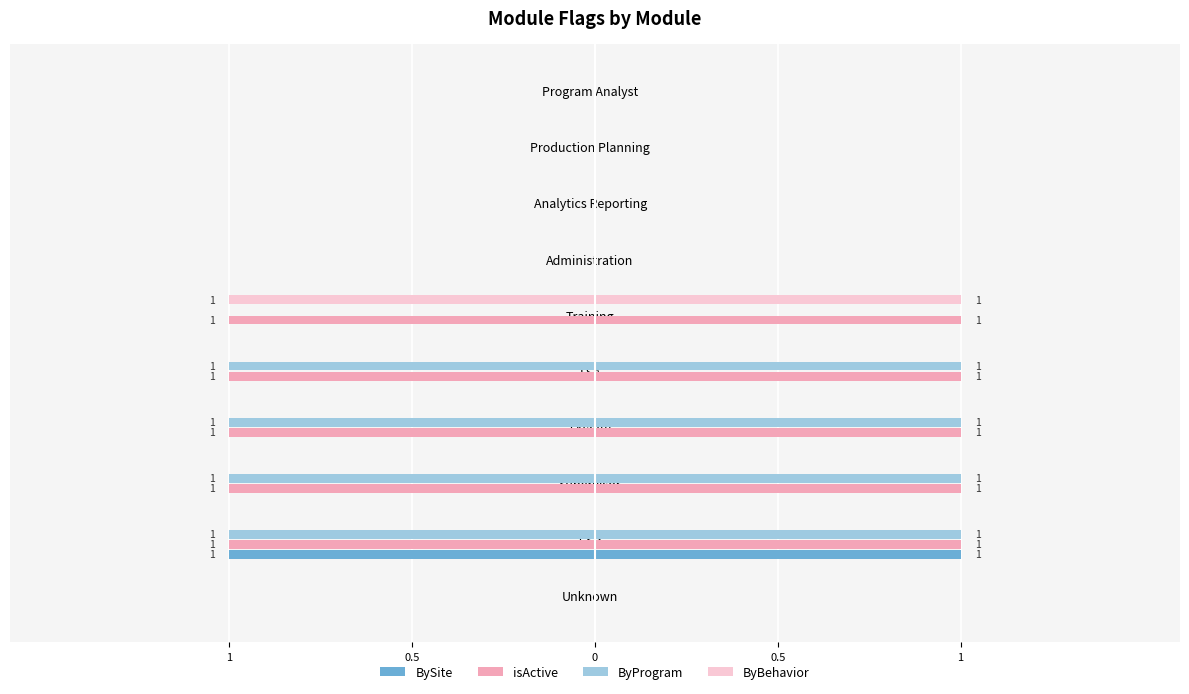

What is the difference between the second highest and second lowest values in the ByProgram series?

1